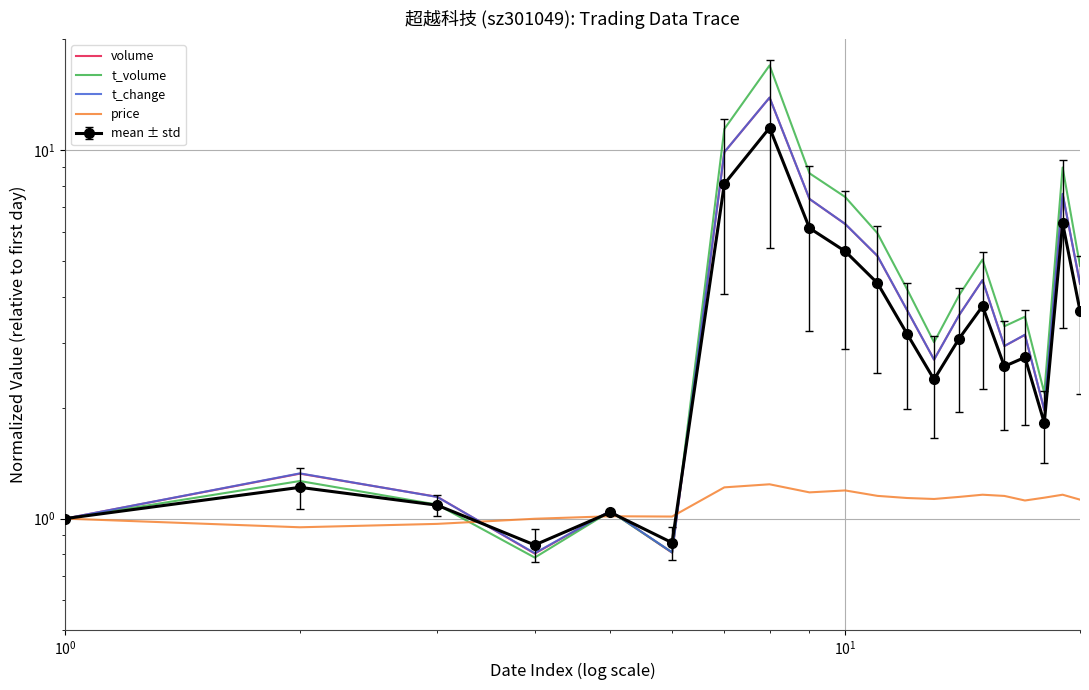

Reading right to left, extract all data points from this chart.

volume: 4.3	7.6	2.0	3.1	2.9	4.4	3.6	2.7	3.7	5.2	6.3	7.4	13.9	9.9	0.8	1.0	0.8	1.1	1.3	1.0
t_volume: 4.8	9.0	2.2	3.5	3.3	5.0	4.0	3.0	4.2	5.9	7.5	8.6	16.9	11.4	0.8	1.0	0.8	1.1	1.3	1.0
t_change: 4.3	7.6	2.0	3.2	2.9	4.4	3.6	2.7	3.7	5.2	6.3	7.4	13.9	9.9	0.8	1.0	0.8	1.1	1.3	1.0
price: 1.1	1.2	1.1	1.1	1.2	1.2	1.1	1.1	1.1	1.2	1.2	1.2	1.2	1.2	1.0	1.0	1.0	1.0	0.9	1.0